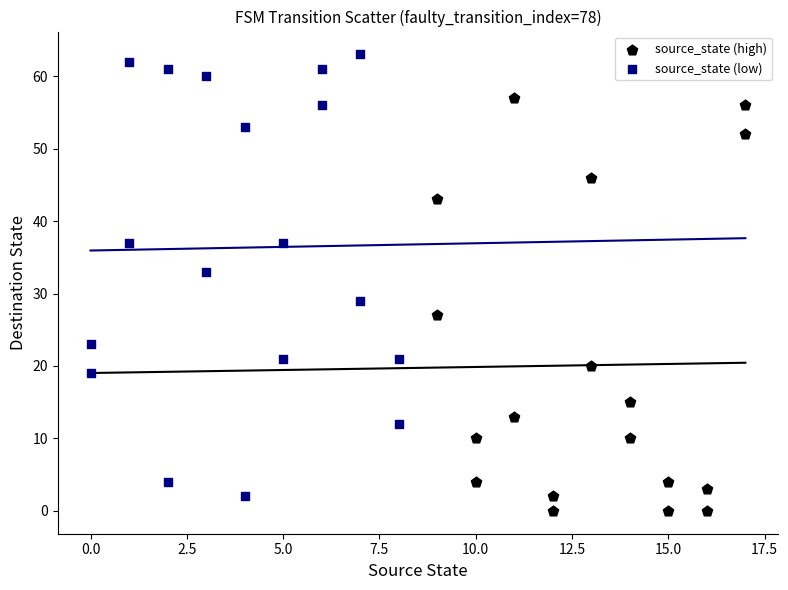

Which series has the widest spread of Y values?

source_state (low)